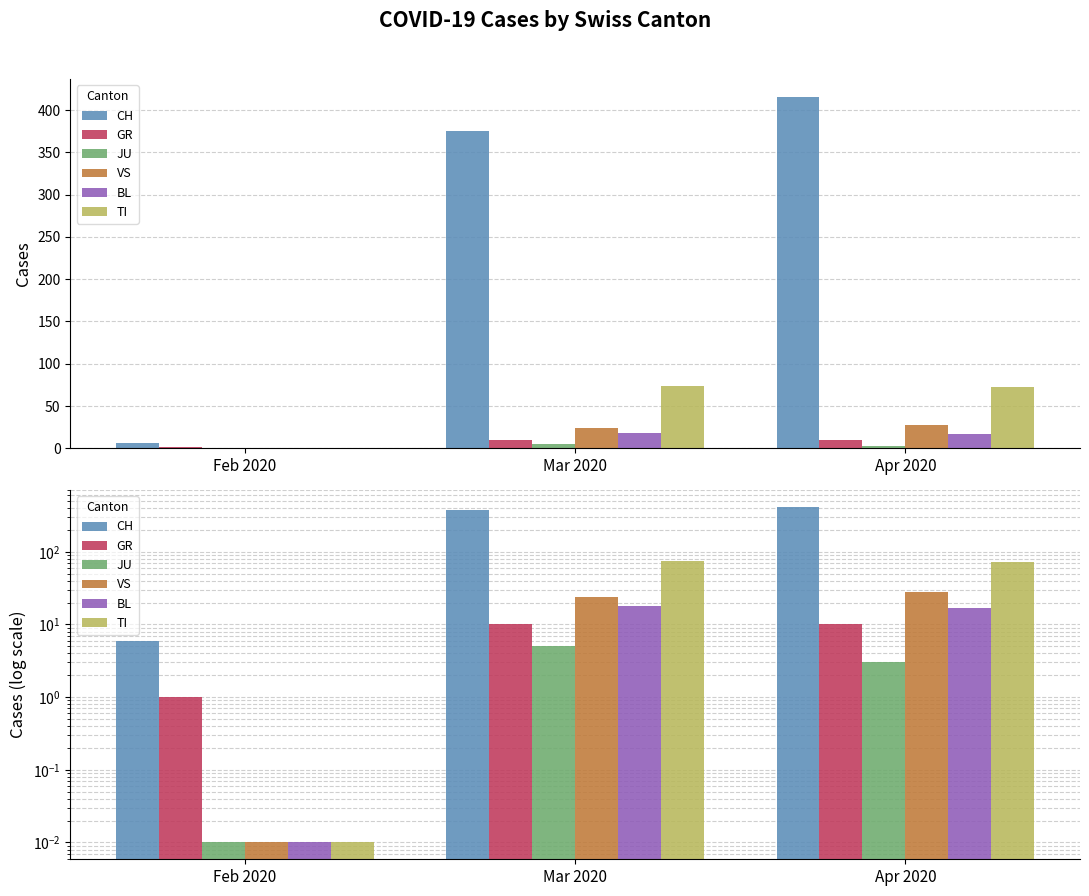

Which label corresponds to the largest value in the chart?

Apr 2020